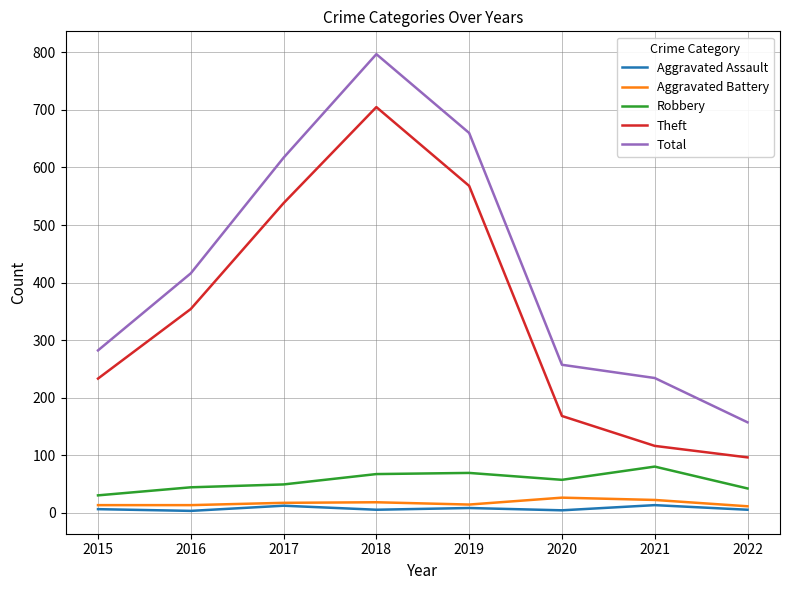

True or false: Robbery has a value of 42 at 2022.

True